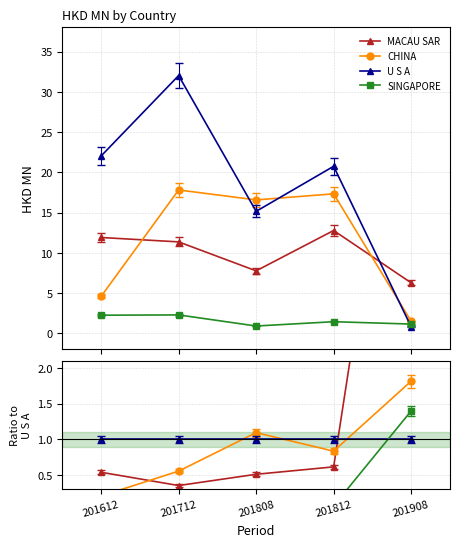

How many series are shown in this chart?

4